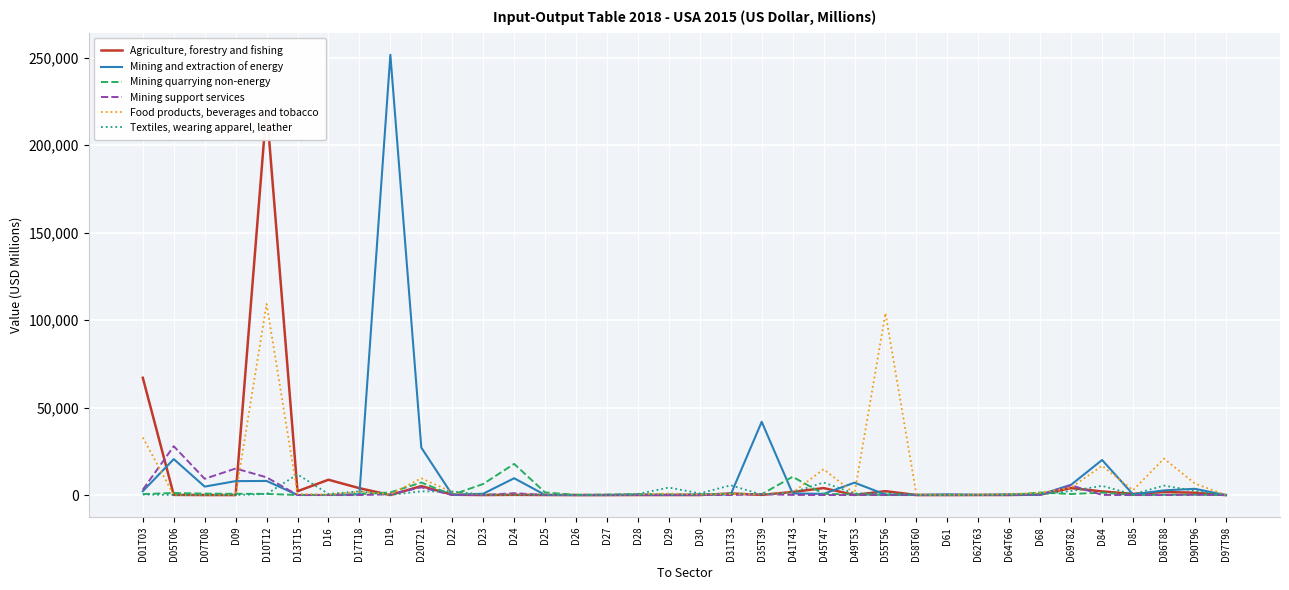

True or false: Food products, beverages and tobacco and Textiles, wearing apparel, leather intersect in this chart.

True